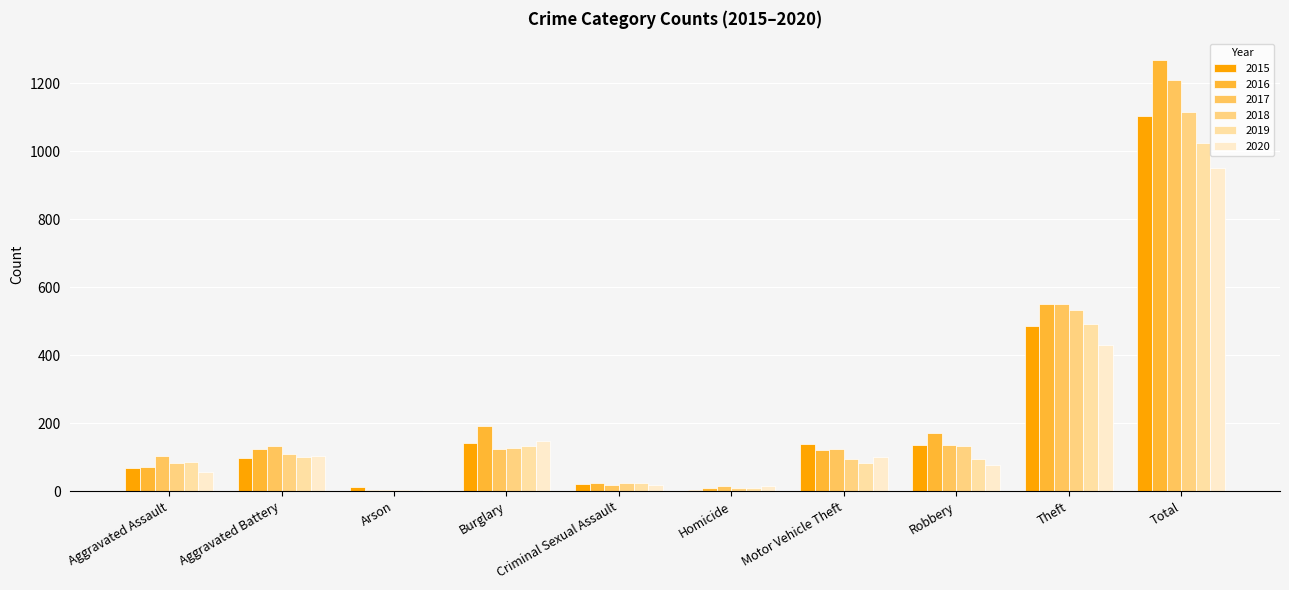

How many data points does each series have?

10